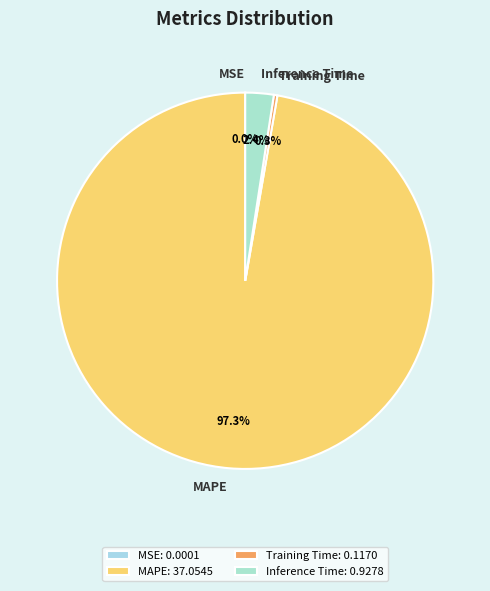

Is there any slice that represents more than half of the pie?

Yes